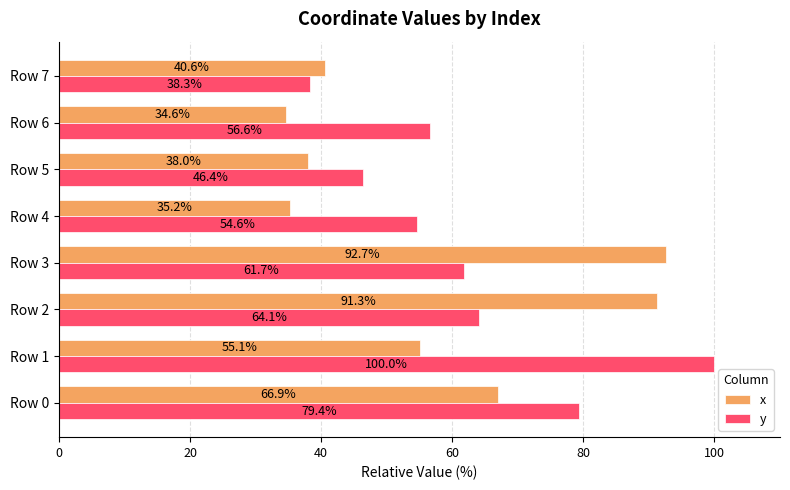

Which category has the highest value across all series?

Row 1